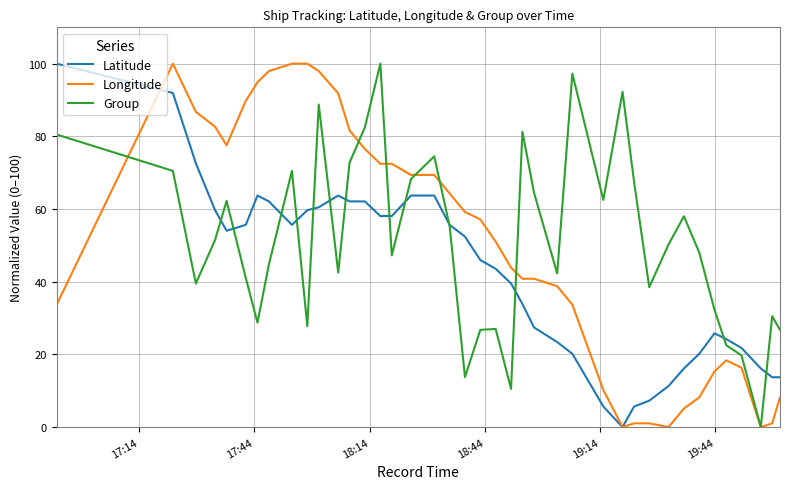

What is the maximum value for Latitude?

100.0